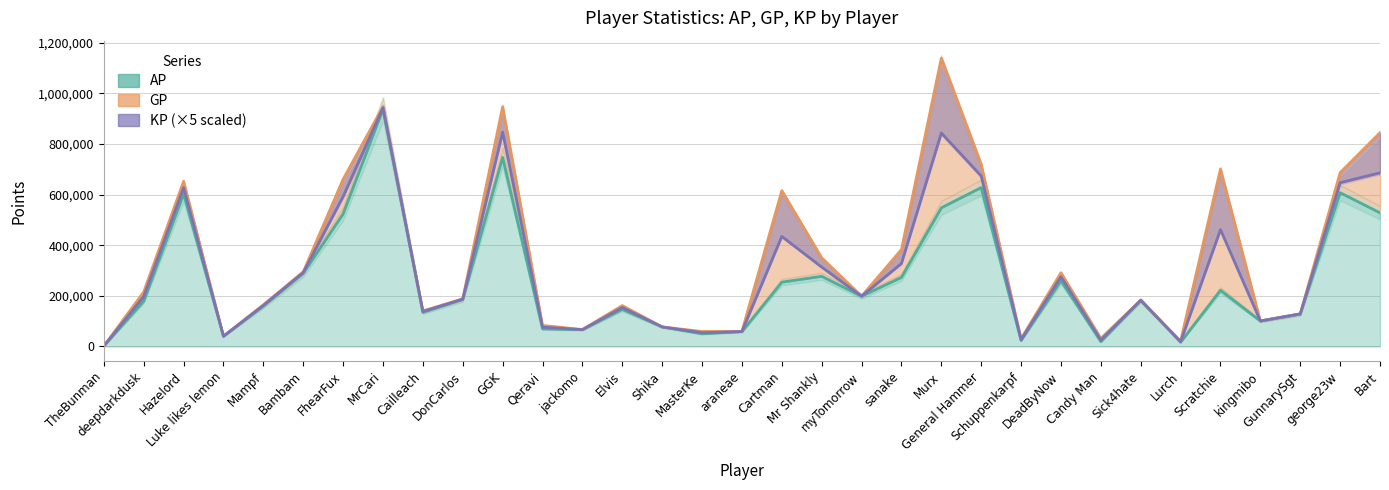

Which series has the widest spread of values?

GP